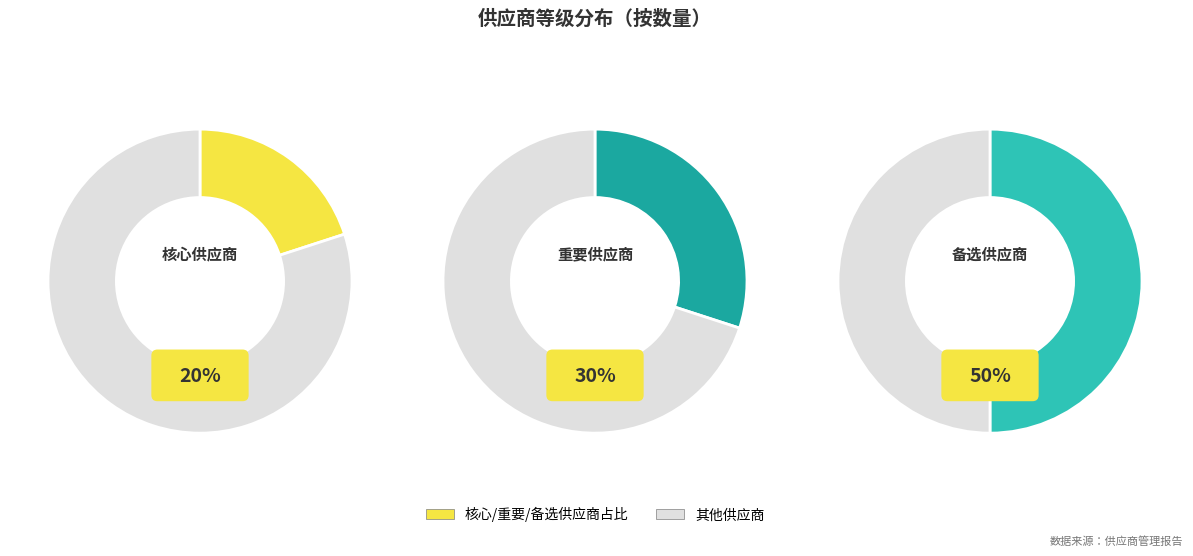

True or false: 重要供应商 accounts for 30% of the total.

True